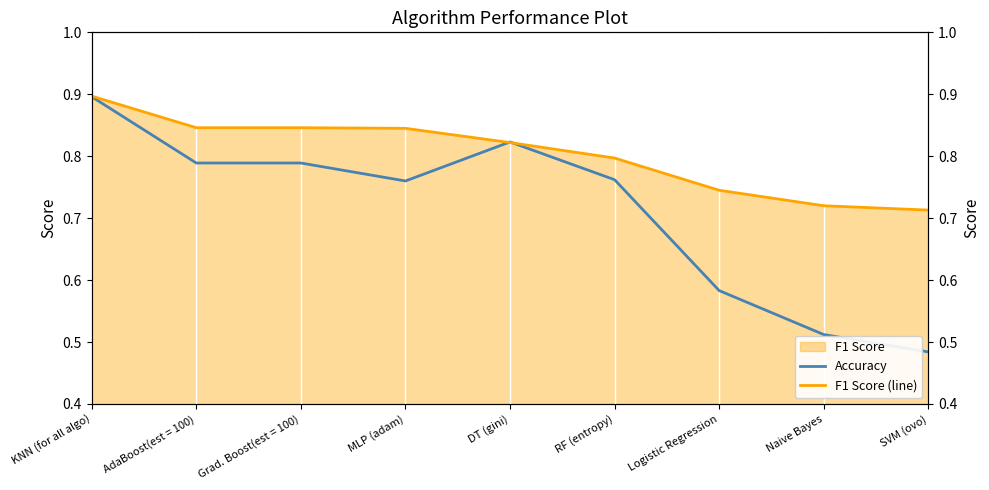

What is the label of the 1st point from the right?

SVM (ovo)